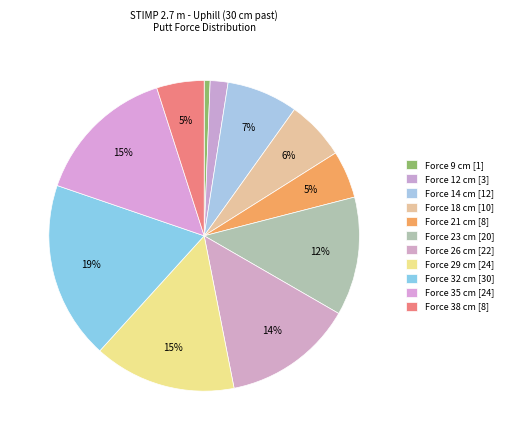

How many slices are in this pie chart?

11